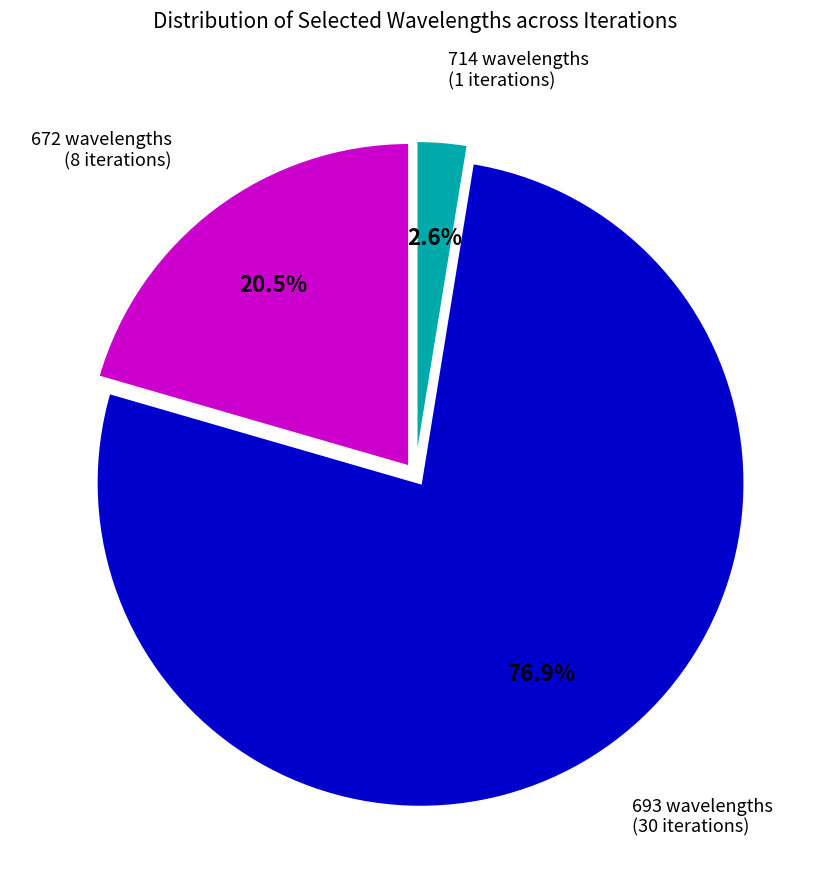

Does any single category account for the majority?

Yes